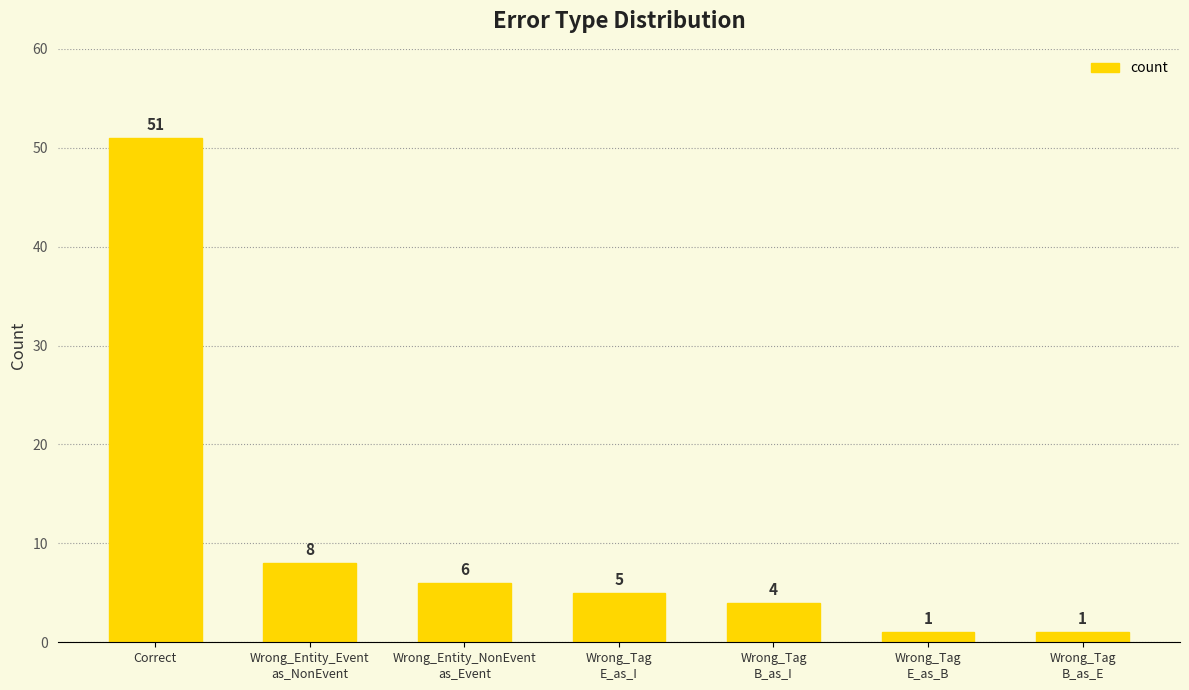

What position from the left is Wrong_Tag
E_as_I?

4